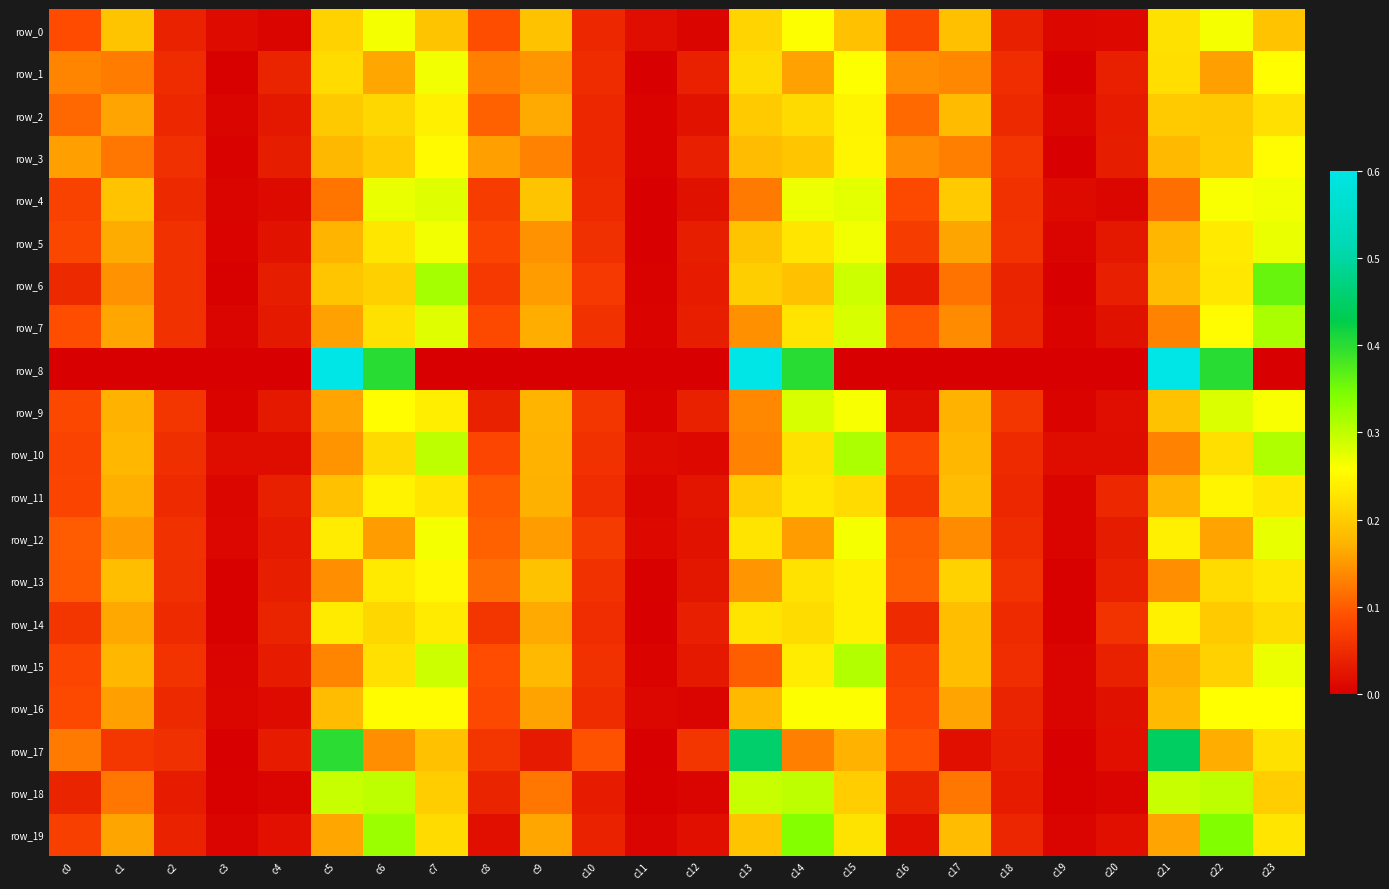

Reading left to right, transcribe all the data shown in this chart.

row_0: c0=0.1	c1=0.2	c2=0.0	c3=0.0	c4=0.0	c5=0.2	c6=0.3	c7=0.2	c8=0.1	c9=0.2	c10=0.0	c11=0.0	c12=0.0	c13=0.2	c14=0.3	c15=0.2	c16=0.1	c17=0.2	c18=0.0	c19=0.0	c20=0.0	c21=0.2	c22=0.3	c23=0.2
row_1: c0=0.1	c1=0.1	c2=0.0	c3=0.0	c4=0.0	c5=0.2	c6=0.2	c7=0.3	c8=0.1	c9=0.1	c10=0.0	c11=0.0	c12=0.0	c13=0.2	c14=0.2	c15=0.3	c16=0.1	c17=0.1	c18=0.1	c19=0.0	c20=0.0	c21=0.2	c22=0.2	c23=0.3
row_2: c0=0.1	c1=0.2	c2=0.0	c3=0.0	c4=0.0	c5=0.2	c6=0.2	c7=0.2	c8=0.1	c9=0.2	c10=0.0	c11=0.0	c12=0.0	c13=0.2	c14=0.2	c15=0.2	c16=0.1	c17=0.2	c18=0.0	c19=0.0	c20=0.0	c21=0.2	c22=0.2	c23=0.2
row_3: c0=0.2	c1=0.1	c2=0.1	c3=0.0	c4=0.0	c5=0.2	c6=0.2	c7=0.3	c8=0.2	c9=0.1	c10=0.0	c11=0.0	c12=0.0	c13=0.2	c14=0.2	c15=0.2	c16=0.1	c17=0.1	c18=0.1	c19=0.0	c20=0.0	c21=0.2	c22=0.2	c23=0.3
row_4: c0=0.1	c1=0.2	c2=0.0	c3=0.0	c4=0.0	c5=0.1	c6=0.3	c7=0.3	c8=0.1	c9=0.2	c10=0.0	c11=0.0	c12=0.0	c13=0.1	c14=0.3	c15=0.3	c16=0.1	c17=0.2	c18=0.1	c19=0.0	c20=0.0	c21=0.1	c22=0.3	c23=0.3
row_5: c0=0.1	c1=0.2	c2=0.1	c3=0.0	c4=0.0	c5=0.2	c6=0.2	c7=0.3	c8=0.1	c9=0.1	c10=0.1	c11=0.0	c12=0.0	c13=0.2	c14=0.2	c15=0.3	c16=0.1	c17=0.2	c18=0.1	c19=0.0	c20=0.0	c21=0.2	c22=0.2	c23=0.3
row_6: c0=0.0	c1=0.1	c2=0.1	c3=0.0	c4=0.0	c5=0.2	c6=0.2	c7=0.3	c8=0.1	c9=0.2	c10=0.1	c11=0.0	c12=0.0	c13=0.2	c14=0.2	c15=0.3	c16=0.0	c17=0.1	c18=0.0	c19=0.0	c20=0.0	c21=0.2	c22=0.2	c23=0.4
row_7: c0=0.1	c1=0.2	c2=0.1	c3=0.0	c4=0.0	c5=0.2	c6=0.2	c7=0.3	c8=0.1	c9=0.2	c10=0.1	c11=0.0	c12=0.0	c13=0.1	c14=0.2	c15=0.3	c16=0.1	c17=0.1	c18=0.0	c19=0.0	c20=0.0	c21=0.1	c22=0.3	c23=0.3
row_8: c0=0.0	c1=0.0	c2=0.0	c3=0.0	c4=0.0	c5=0.6	c6=0.4	c7=0.0	c8=0.0	c9=0.0	c10=0.0	c11=0.0	c12=0.0	c13=0.6	c14=0.4	c15=0.0	c16=0.0	c17=0.0	c18=0.0	c19=0.0	c20=0.0	c21=0.6	c22=0.4	c23=0.0
row_9: c0=0.1	c1=0.2	c2=0.1	c3=0.0	c4=0.0	c5=0.2	c6=0.3	c7=0.2	c8=0.0	c9=0.2	c10=0.1	c11=0.0	c12=0.0	c13=0.1	c14=0.3	c15=0.3	c16=0.0	c17=0.2	c18=0.1	c19=0.0	c20=0.0	c21=0.2	c22=0.3	c23=0.3
row_10: c0=0.1	c1=0.2	c2=0.1	c3=0.0	c4=0.0	c5=0.1	c6=0.2	c7=0.3	c8=0.1	c9=0.2	c10=0.1	c11=0.0	c12=0.0	c13=0.1	c14=0.2	c15=0.3	c16=0.1	c17=0.2	c18=0.0	c19=0.0	c20=0.0	c21=0.1	c22=0.2	c23=0.3
row_11: c0=0.1	c1=0.2	c2=0.0	c3=0.0	c4=0.0	c5=0.2	c6=0.2	c7=0.2	c8=0.1	c9=0.2	c10=0.1	c11=0.0	c12=0.0	c13=0.2	c14=0.2	c15=0.2	c16=0.1	c17=0.2	c18=0.0	c19=0.0	c20=0.0	c21=0.2	c22=0.2	c23=0.2
row_12: c0=0.1	c1=0.2	c2=0.1	c3=0.0	c4=0.0	c5=0.2	c6=0.2	c7=0.3	c8=0.1	c9=0.2	c10=0.1	c11=0.0	c12=0.0	c13=0.2	c14=0.2	c15=0.3	c16=0.1	c17=0.1	c18=0.0	c19=0.0	c20=0.0	c21=0.2	c22=0.2	c23=0.3
row_13: c0=0.1	c1=0.2	c2=0.1	c3=0.0	c4=0.0	c5=0.1	c6=0.2	c7=0.2	c8=0.1	c9=0.2	c10=0.1	c11=0.0	c12=0.0	c13=0.1	c14=0.2	c15=0.2	c16=0.1	c17=0.2	c18=0.1	c19=0.0	c20=0.0	c21=0.1	c22=0.2	c23=0.2
row_14: c0=0.1	c1=0.2	c2=0.0	c3=0.0	c4=0.0	c5=0.2	c6=0.2	c7=0.2	c8=0.1	c9=0.2	c10=0.1	c11=0.0	c12=0.0	c13=0.2	c14=0.2	c15=0.2	c16=0.0	c17=0.2	c18=0.0	c19=0.0	c20=0.1	c21=0.2	c22=0.2	c23=0.2
row_15: c0=0.1	c1=0.2	c2=0.1	c3=0.0	c4=0.0	c5=0.1	c6=0.2	c7=0.3	c8=0.1	c9=0.2	c10=0.1	c11=0.0	c12=0.0	c13=0.1	c14=0.2	c15=0.3	c16=0.1	c17=0.2	c18=0.1	c19=0.0	c20=0.0	c21=0.2	c22=0.2	c23=0.3
row_16: c0=0.1	c1=0.2	c2=0.0	c3=0.0	c4=0.0	c5=0.2	c6=0.3	c7=0.3	c8=0.1	c9=0.2	c10=0.0	c11=0.0	c12=0.0	c13=0.2	c14=0.3	c15=0.3	c16=0.1	c17=0.2	c18=0.0	c19=0.0	c20=0.0	c21=0.2	c22=0.3	c23=0.3
row_17: c0=0.1	c1=0.1	c2=0.1	c3=0.0	c4=0.0	c5=0.4	c6=0.1	c7=0.2	c8=0.1	c9=0.0	c10=0.1	c11=0.0	c12=0.1	c13=0.5	c14=0.1	c15=0.2	c16=0.1	c17=0.0	c18=0.0	c19=0.0	c20=0.0	c21=0.4	c22=0.2	c23=0.2
row_18: c0=0.0	c1=0.1	c2=0.0	c3=0.0	c4=0.0	c5=0.3	c6=0.3	c7=0.2	c8=0.0	c9=0.1	c10=0.0	c11=0.0	c12=0.0	c13=0.3	c14=0.3	c15=0.2	c16=0.0	c17=0.1	c18=0.0	c19=0.0	c20=0.0	c21=0.3	c22=0.3	c23=0.2
row_19: c0=0.1	c1=0.2	c2=0.0	c3=0.0	c4=0.0	c5=0.2	c6=0.3	c7=0.2	c8=0.0	c9=0.2	c10=0.0	c11=0.0	c12=0.0	c13=0.2	c14=0.3	c15=0.2	c16=0.0	c17=0.2	c18=0.0	c19=0.0	c20=0.0	c21=0.2	c22=0.3	c23=0.2